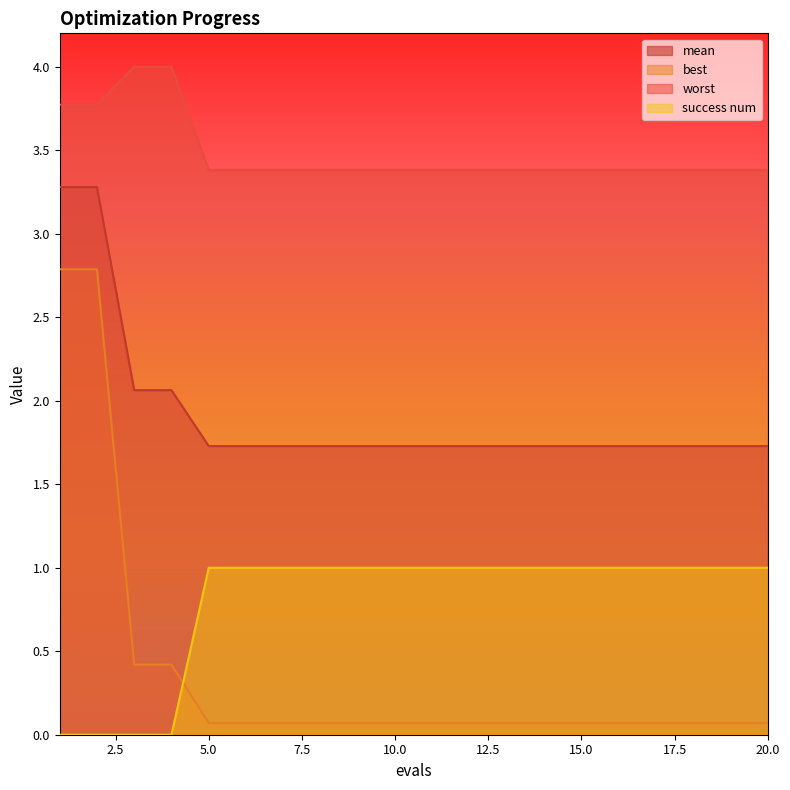

Is the value of best at 16 greater than the value of success num at 20?

No